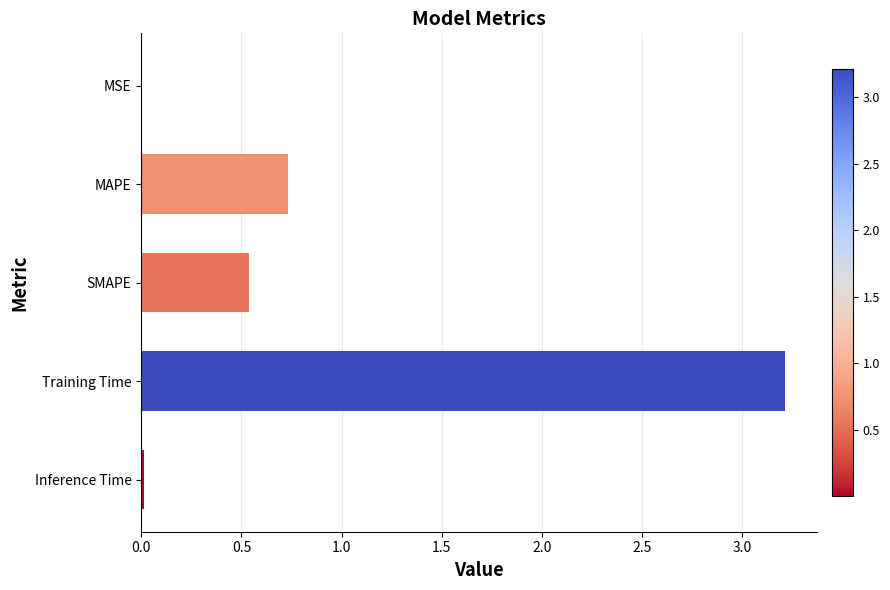

Between MSE and Training Time, which is larger?

Training Time